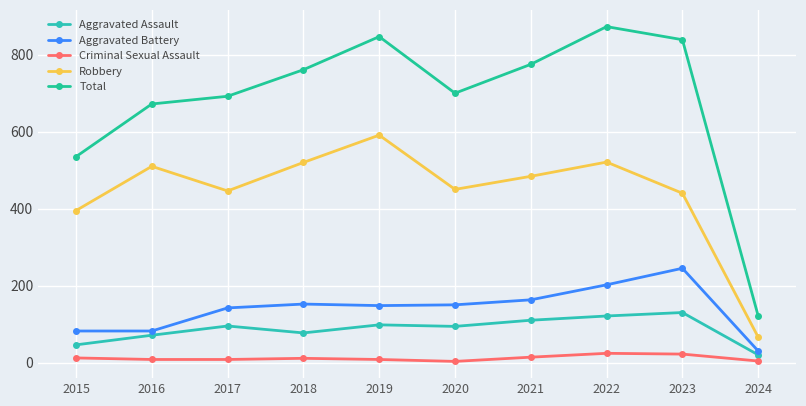

Rank the series by their maximum value, from highest to lowest.

Total, Robbery, Aggravated Battery, Aggravated Assault, Criminal Sexual Assault